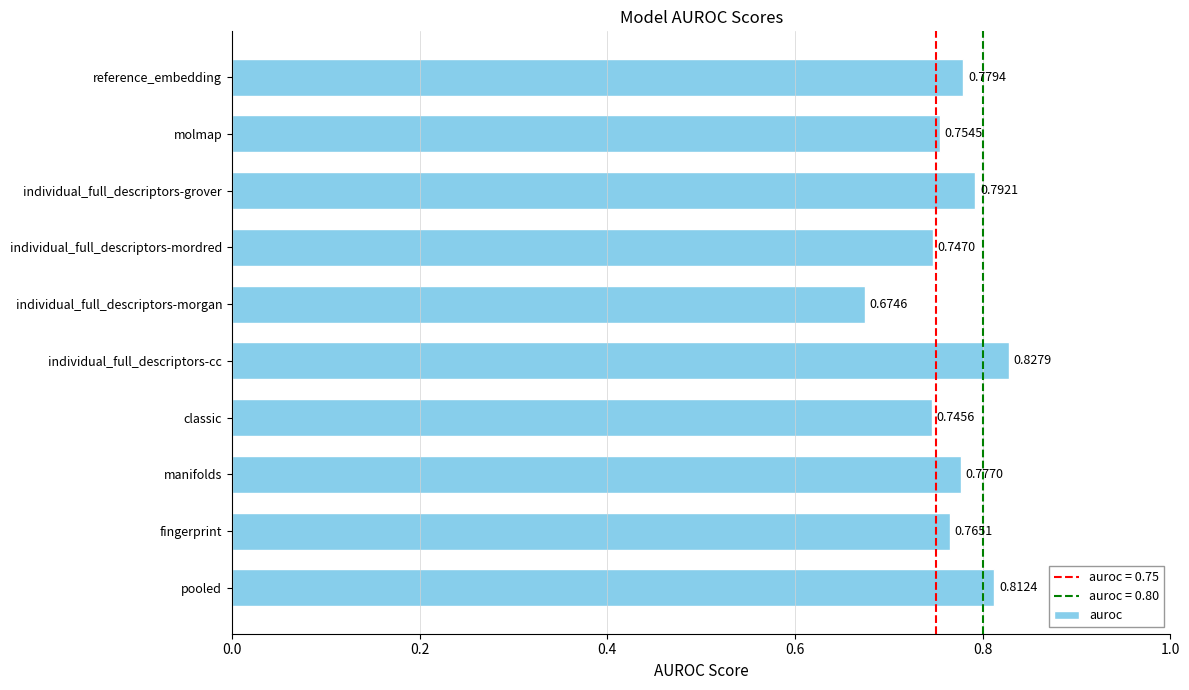

Which category has the highest value across all series?

individual_full_descriptors-cc